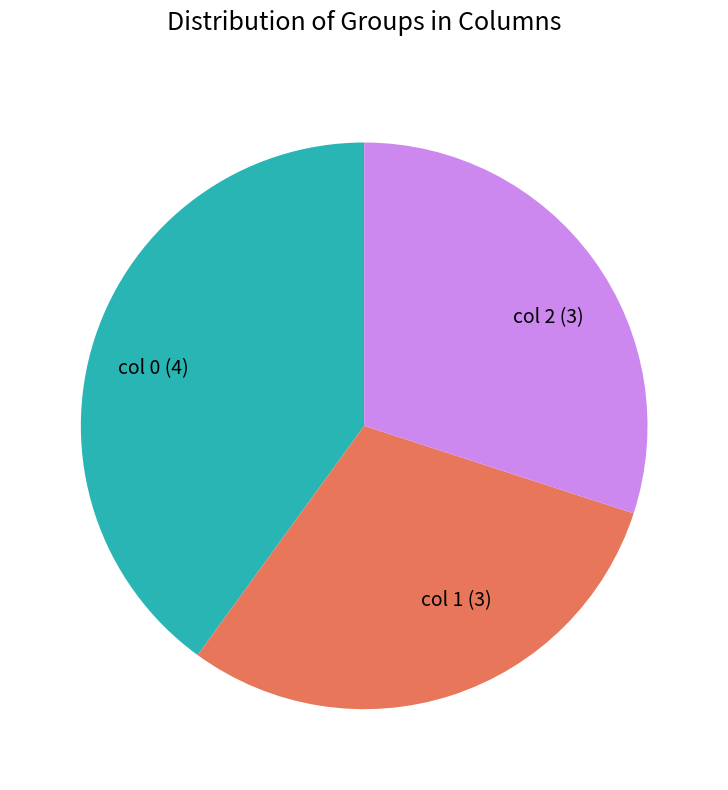

Does col 1 account for over 50% of the chart?

No